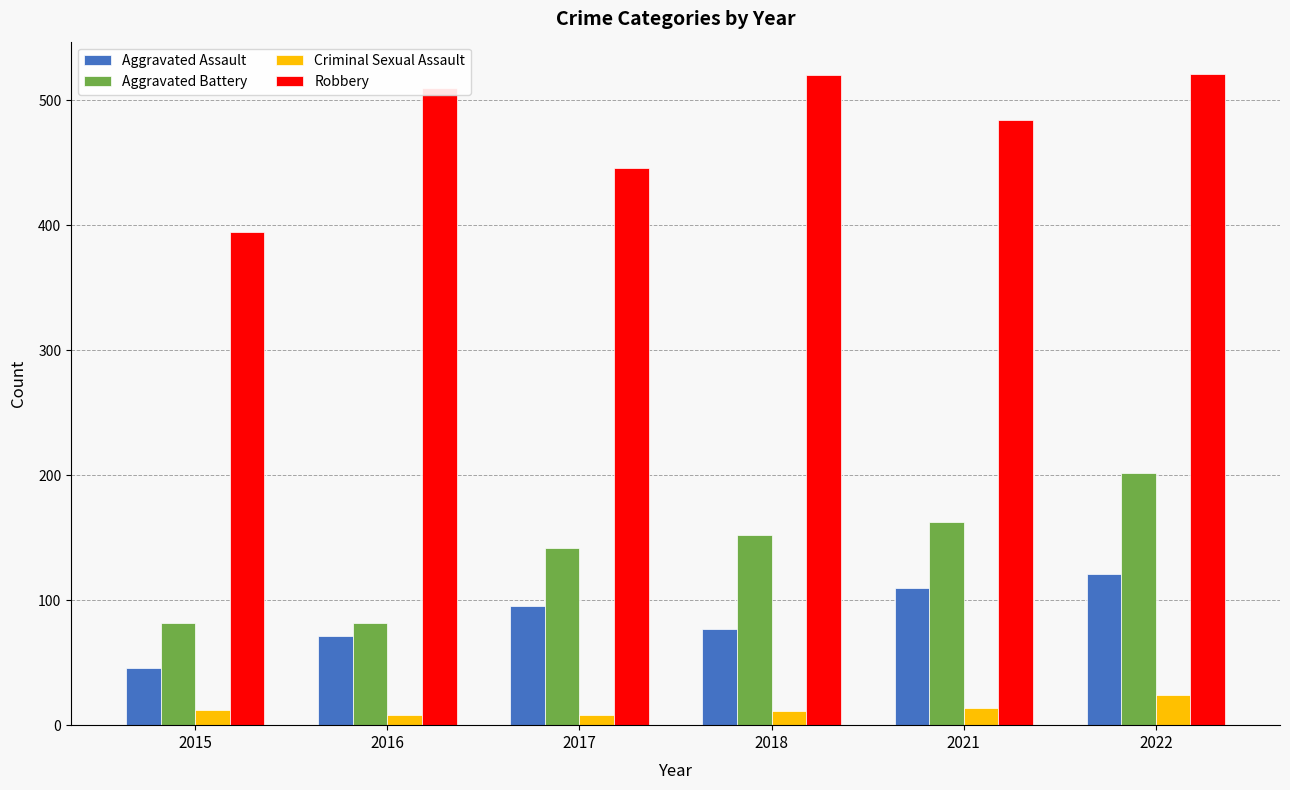

What is the value of the Aggravated Battery bar at the 5th from the left?

163